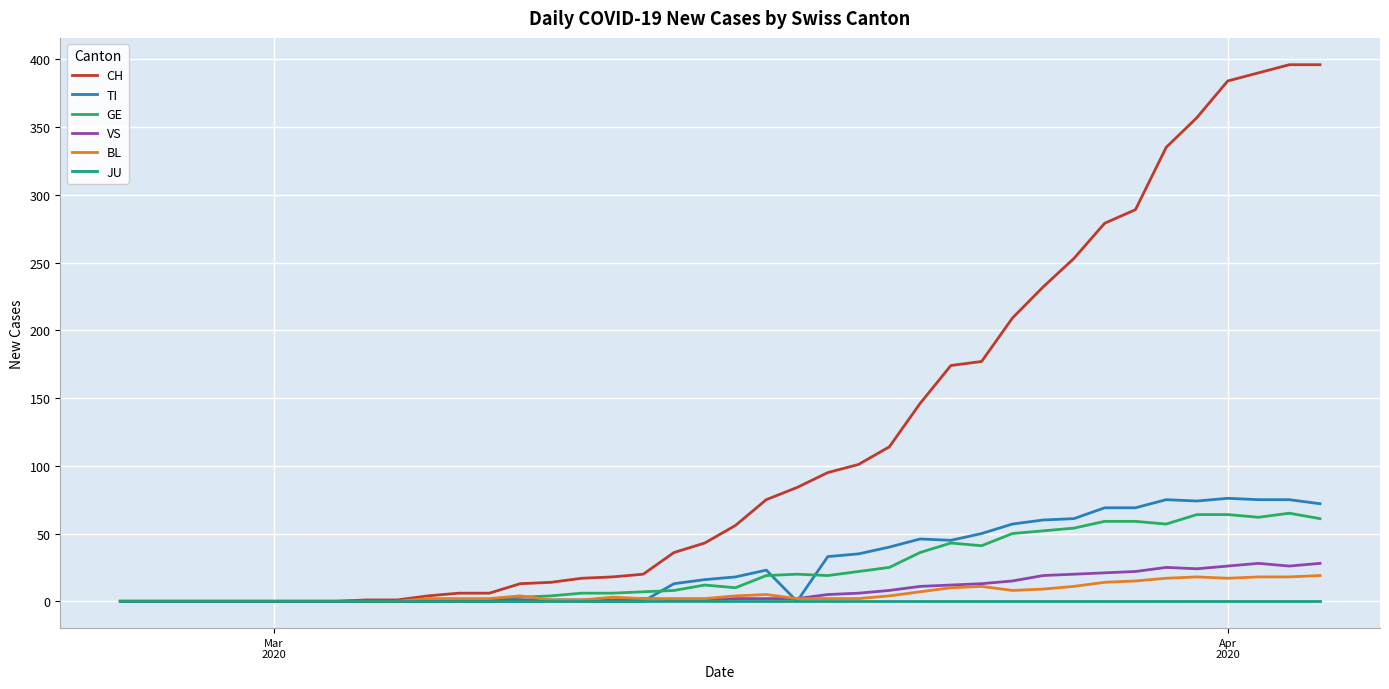

Which series has the largest total across all categories?

CH